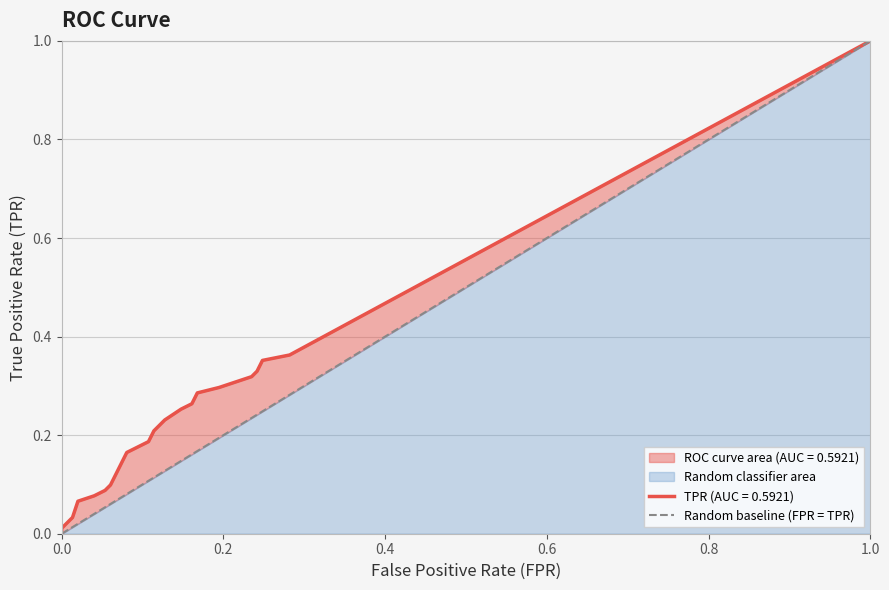

Reading left to right, extract all data points from this chart.

fpr: 0.0	0.0	0.0	0.0	0.0	0.0	0.0	0.0	0.0	0.1	0.1	0.1	0.1	0.1	0.1	0.1	0.1	0.1	0.1	0.1	0.1	0.1	0.1	0.2	0.2	0.2	0.2	0.2	0.2	0.2	0.2	0.2	0.2	0.2	0.2	0.2	0.2	0.3	0.3	1.0
tpr: 0.0	0.0	0.0	0.0	0.0	0.1	0.1	0.1	0.1	0.1	0.1	0.1	0.1	0.2	0.2	0.2	0.2	0.2	0.2	0.2	0.2	0.3	0.3	0.3	0.3	0.3	0.3	0.3	0.3	0.3	0.3	0.3	0.3	0.3	0.3	0.4	0.4	0.4	0.4	1.0